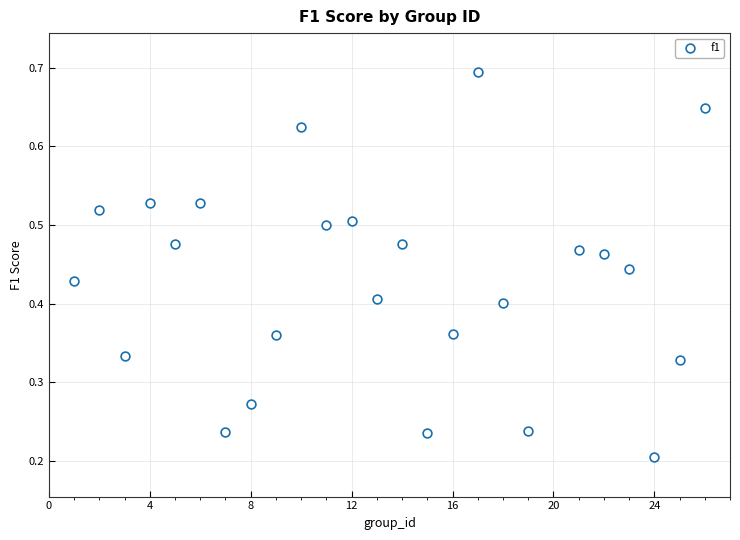

What is the range of X values (max minus min)?

25.0